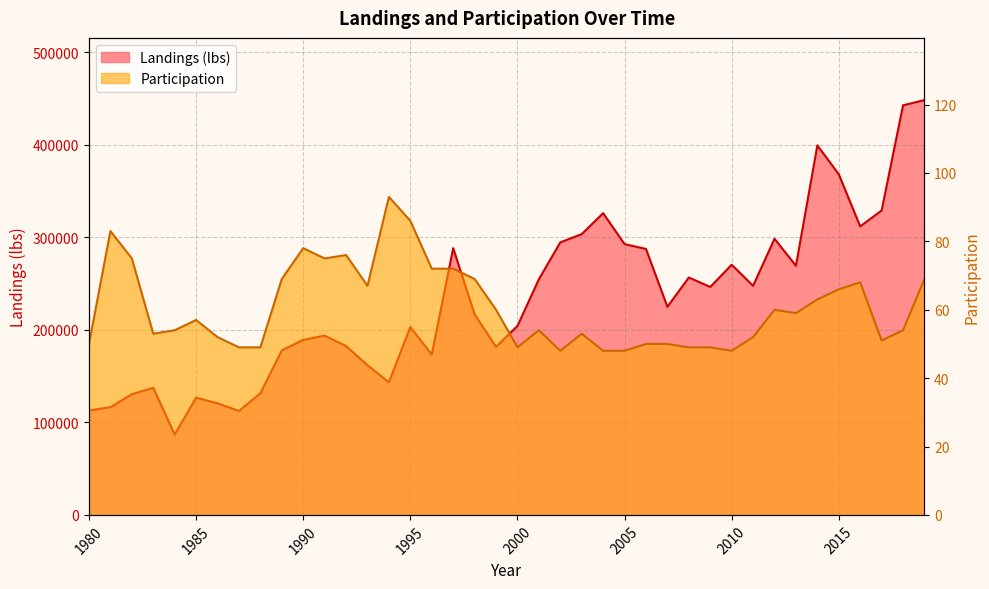

List the series in order of their peak value, lowest first.

Participation, Landings (lbs)